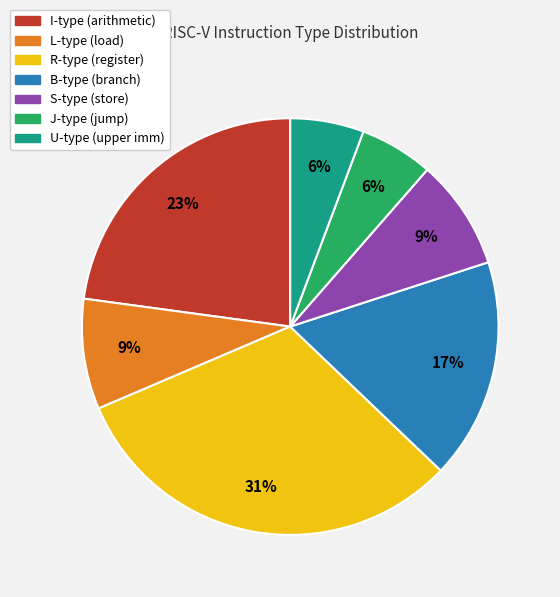

To the nearest percent, what is the average slice percentage?

14%